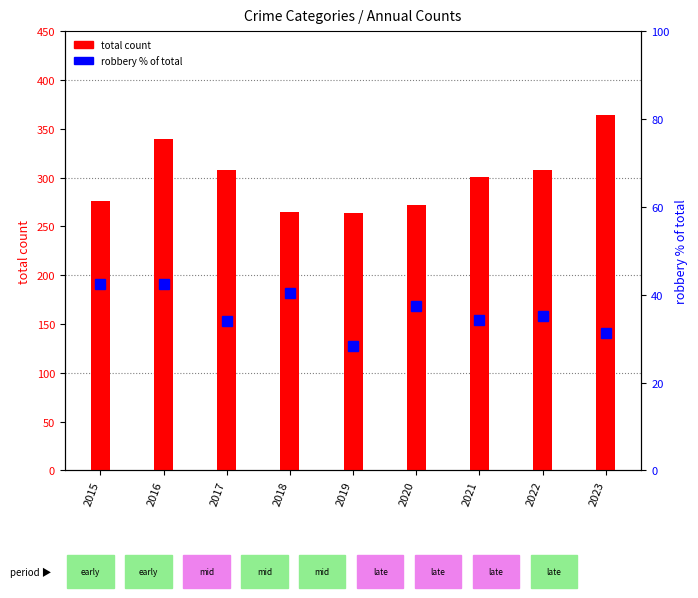

What is the average value of the robbery % of total series?

36.2